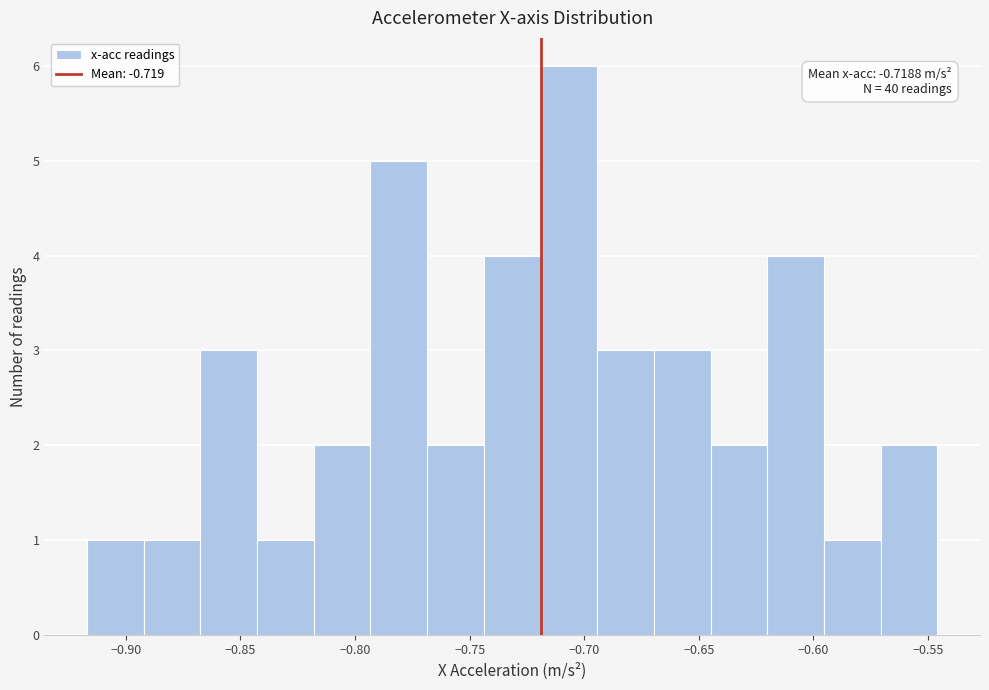

Which range on the x-axis has the tallest bar?

-0.720 to -0.695